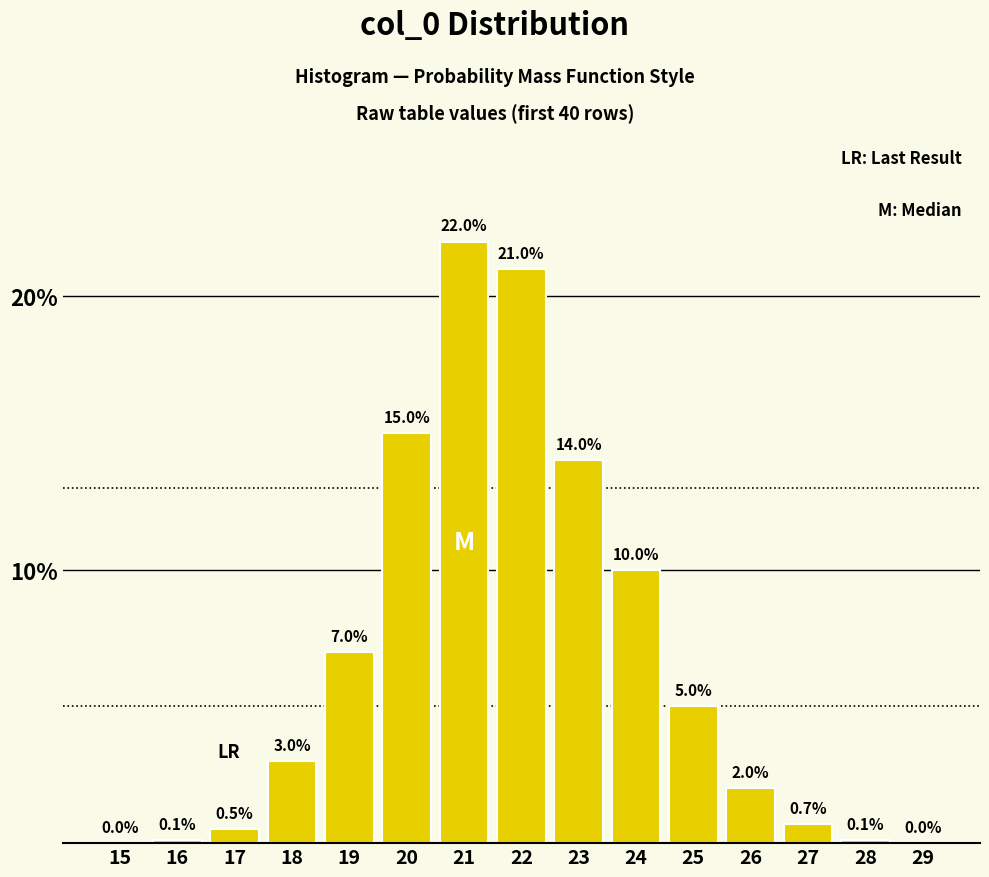

Reading left to right, extract all data points from this chart.

15=0.0	16=0.1	17=0.5	18=3.0	19=7.0	20=15.0	21=22.0	22=21.0	23=14.0	24=10.0	25=5.0	26=2.0	27=0.7	28=0.1	29=0.0